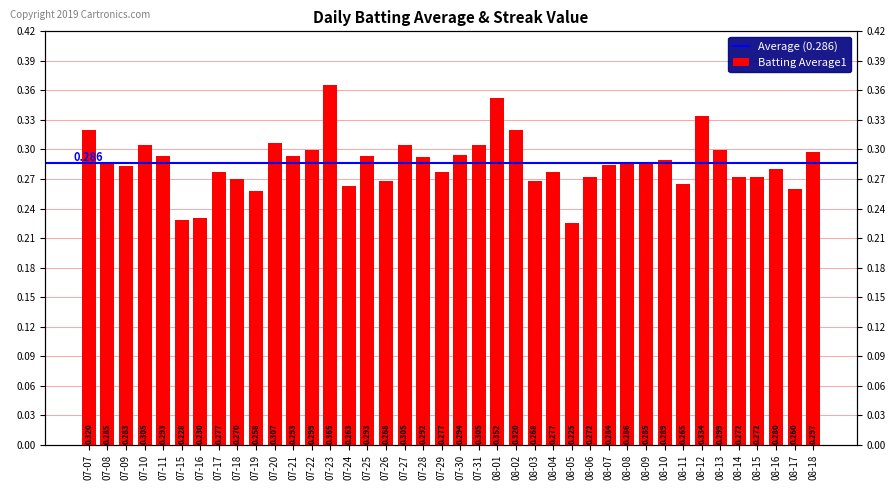

What is the smallest value displayed?

0.2